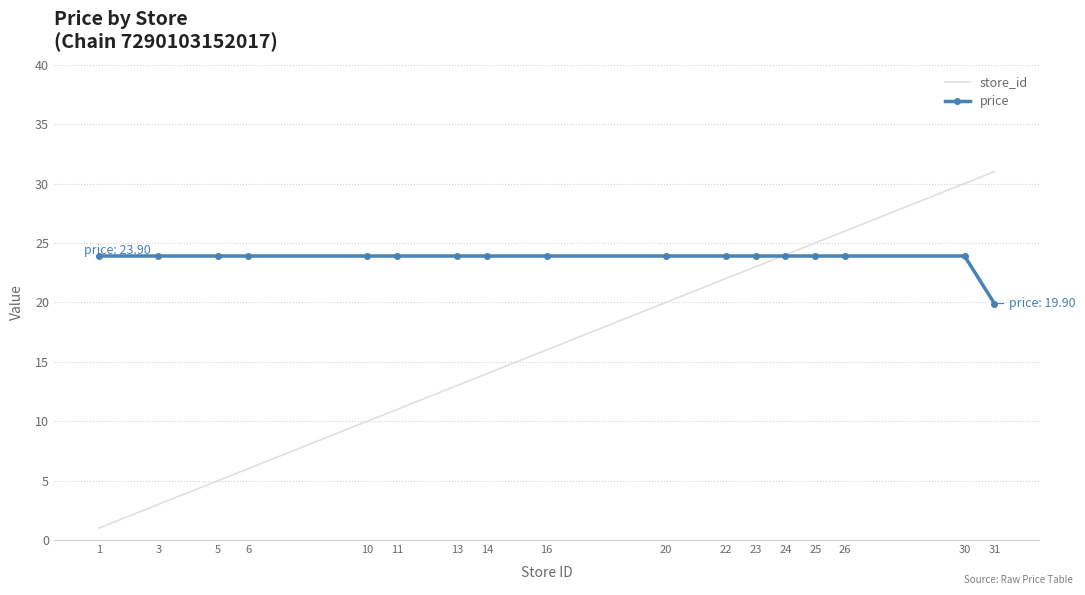

Between 1 and 20, which series saw the biggest shift?

store_id